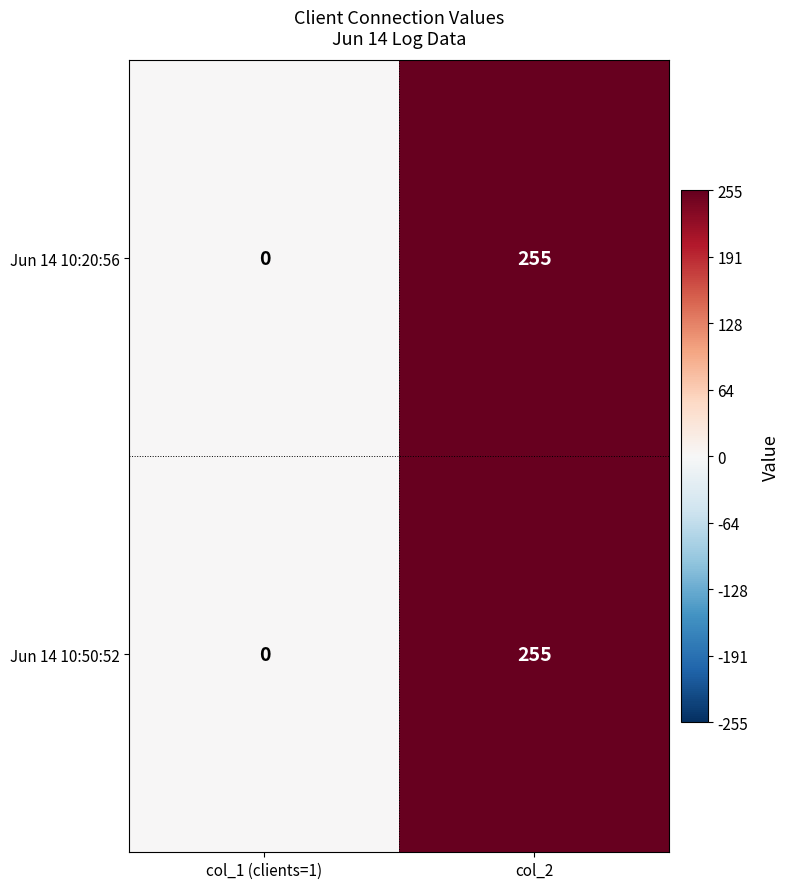

Reading left to right, transcribe all the data shown in this chart.

Jun 14 10:20:56: col_1 (clients=1)=0	col_2=255
Jun 14 10:50:52: col_1 (clients=1)=0	col_2=255